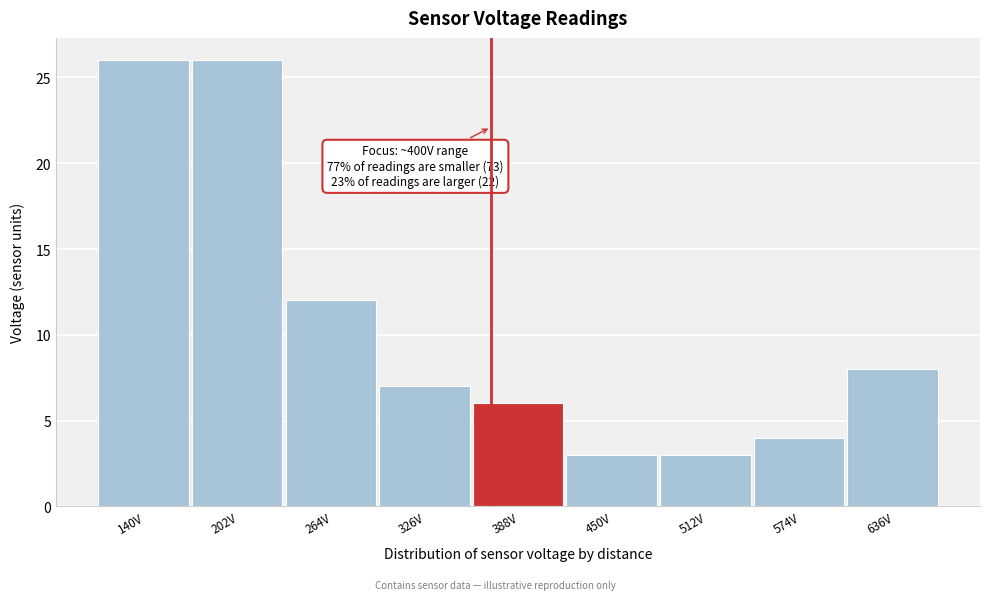

Reading left to right, what are all the values shown in this chart?

26	26	12	7	6	3	3	4	8